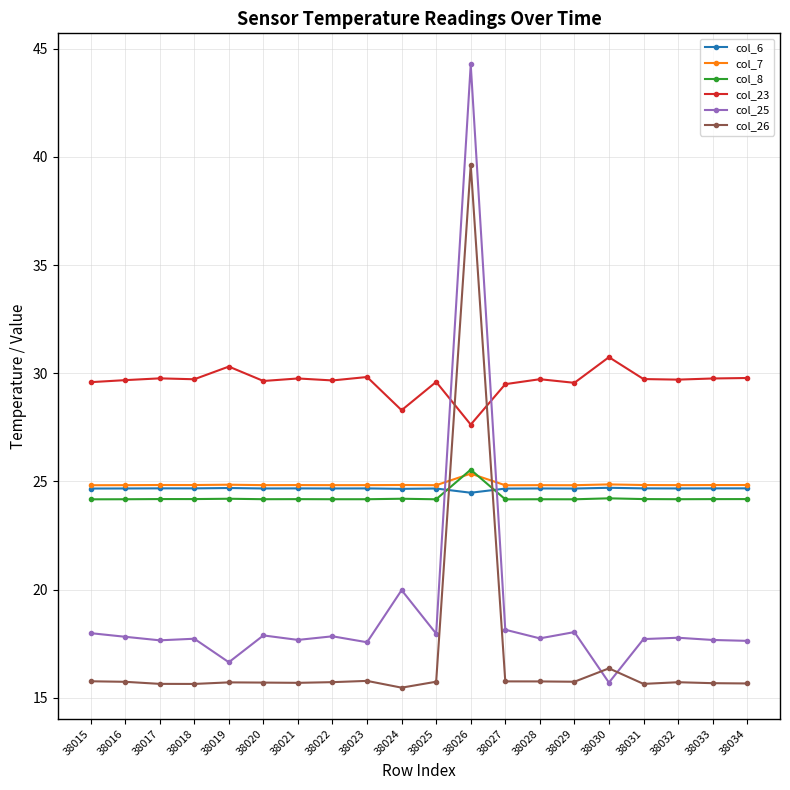

Which series has the largest range (max minus min)?

col_25